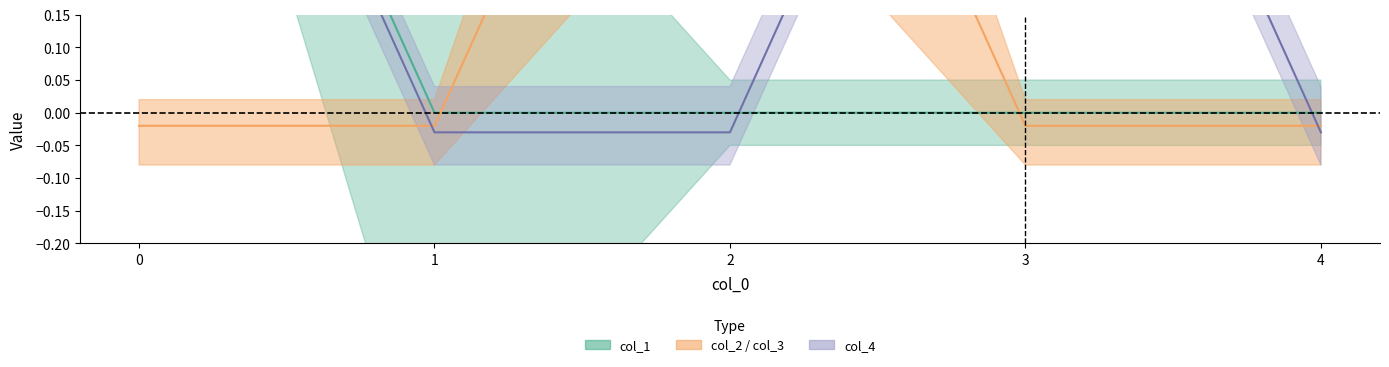

Between which two adjacent categories do col_4 and col_1 first intersect?

2 and 3